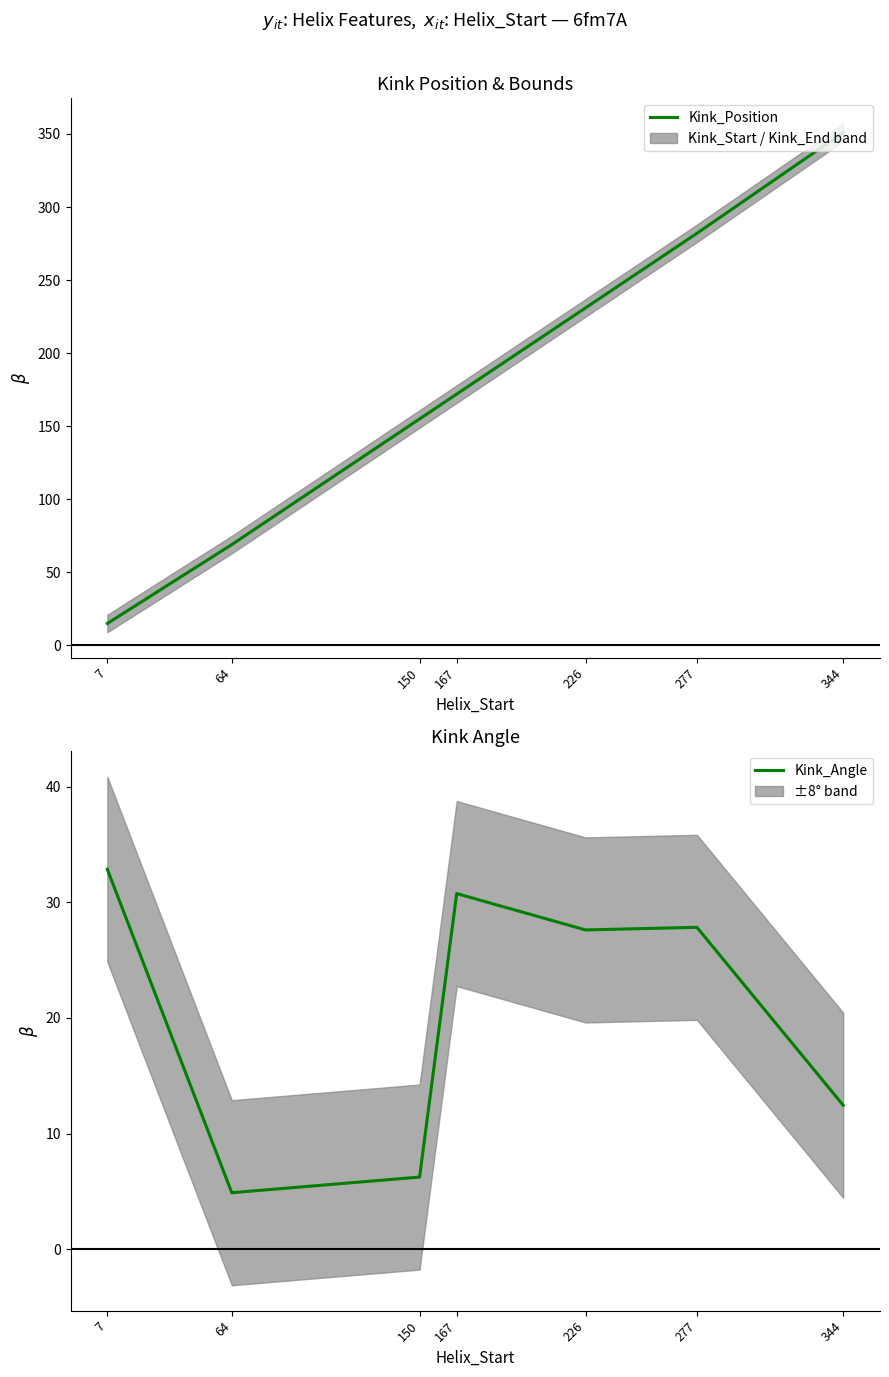

How many times do Kink_Position and Kink_Angle cross each other?

1